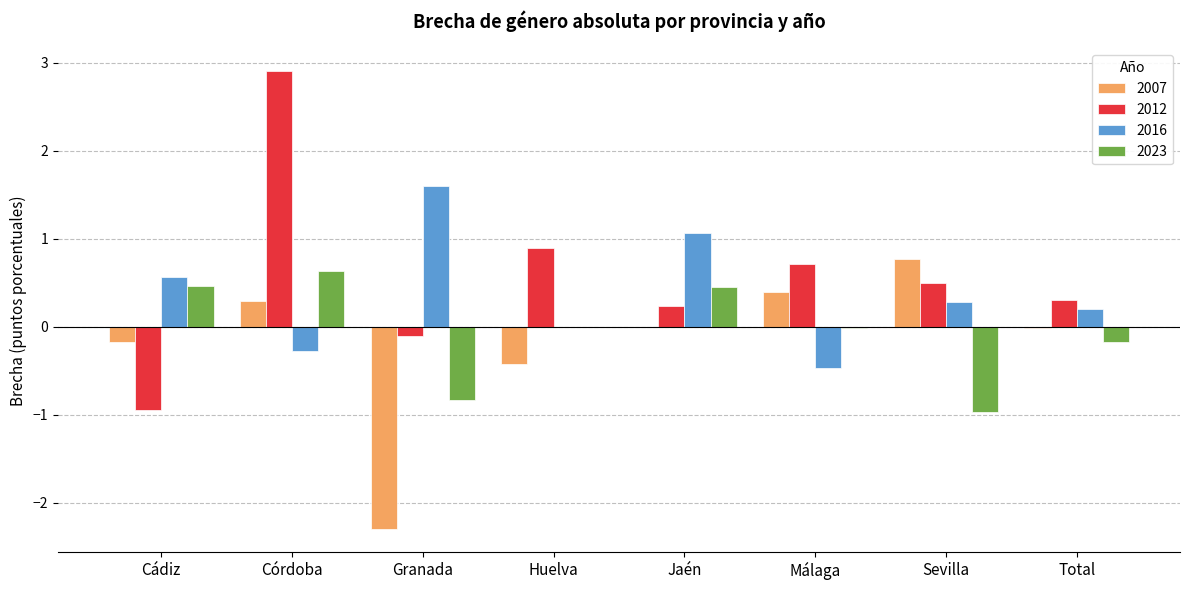

What is the sum of the 2016 values at Cádiz and Córdoba?

0.3